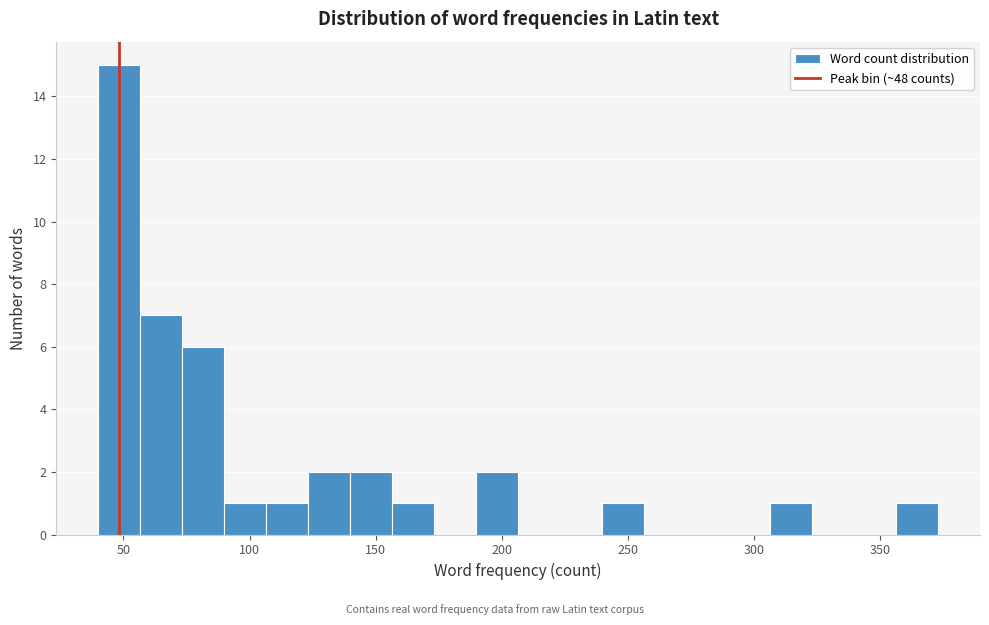

Around what value on the x-axis is the tallest bar? Give the approximate position of its centre, as read against the axis.

50